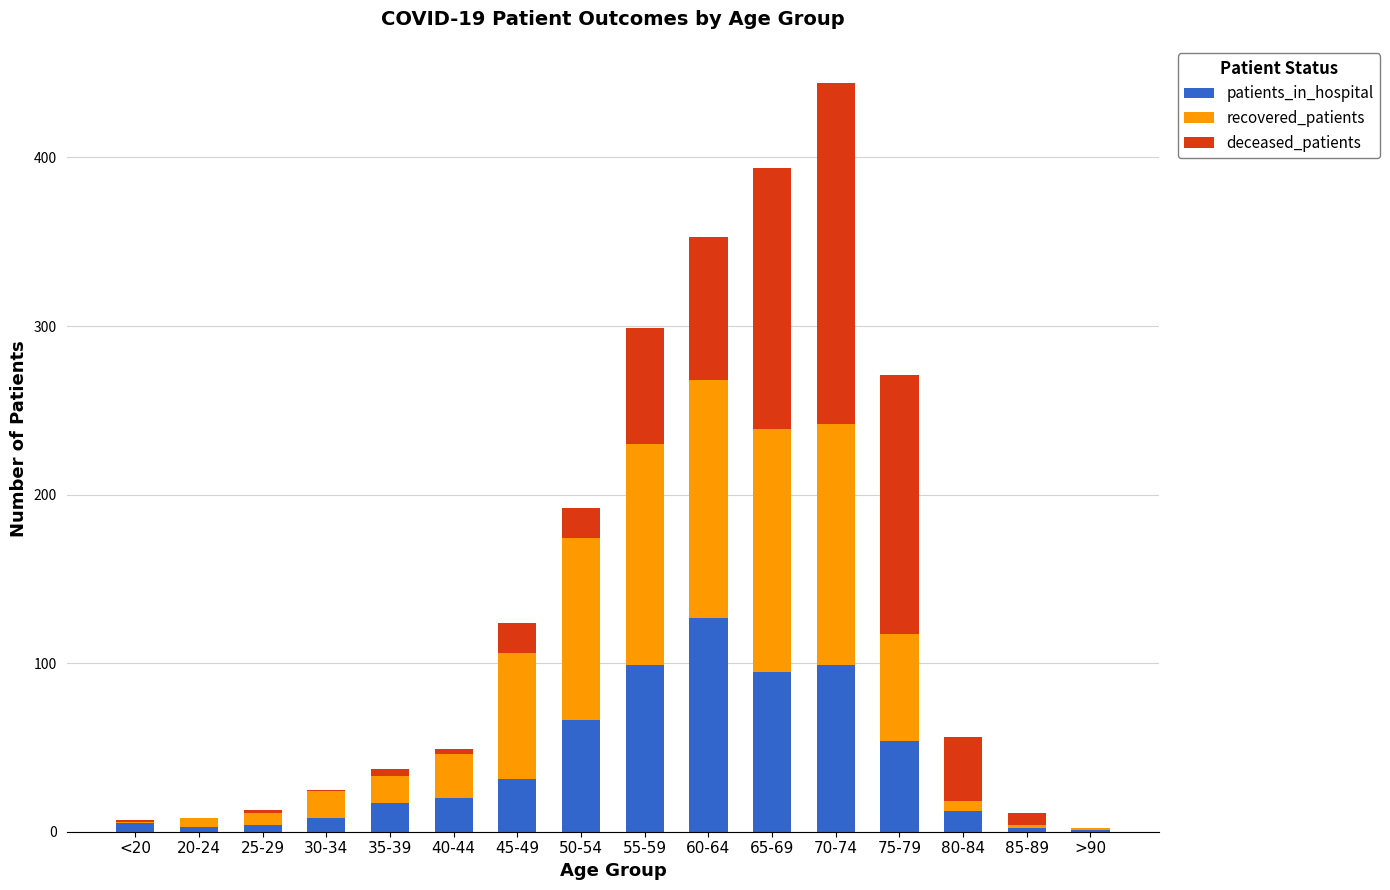

Are the bars grouped side by side (vs. stacked)?

No